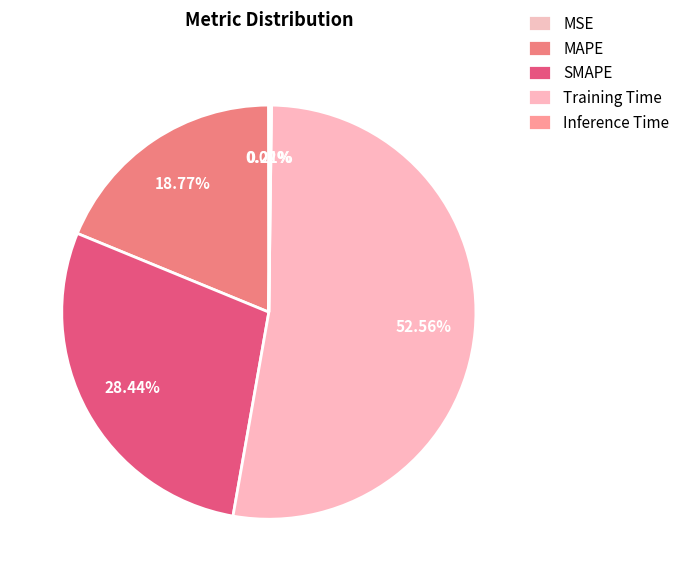

What is the change in value from MSE to SMAPE?

+1.0